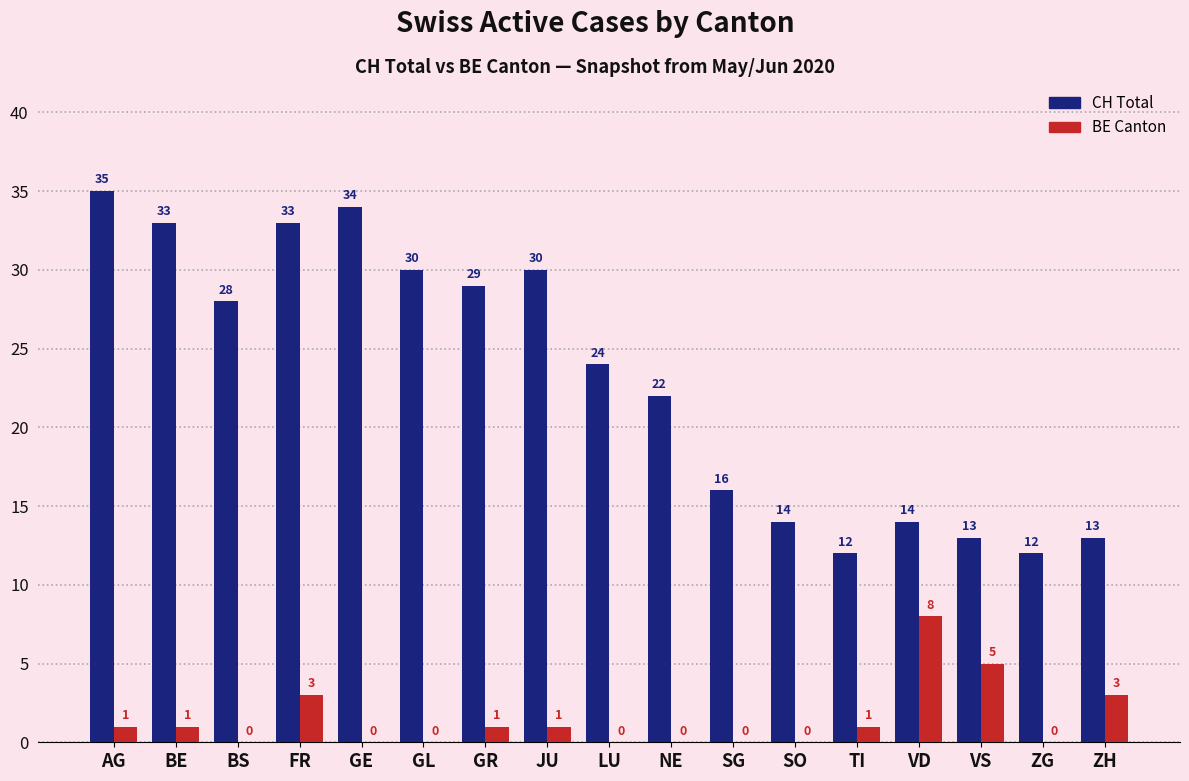

Between SG and VS, which series saw the biggest shift?

BE Canton